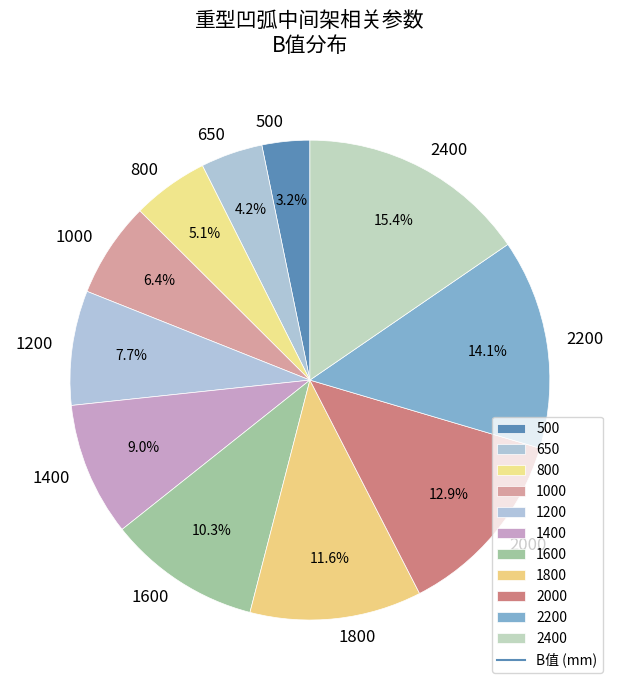

Rank the categories by value from highest to lowest.

2400, 2200, 2000, 1800, 1600, 1400, 1200, 1000, 800, 650, 500